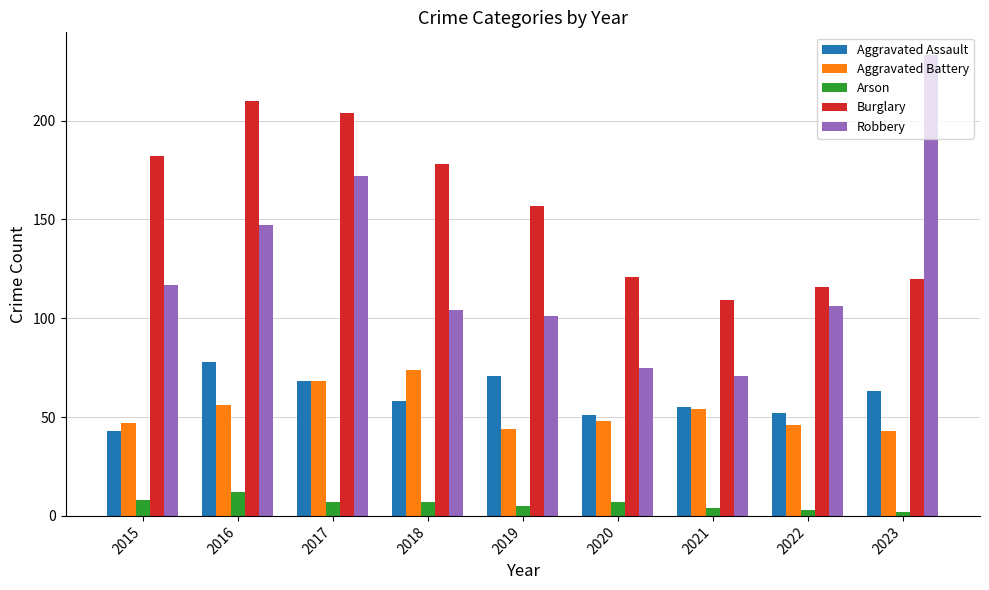

Between 2021 and 2022, which series saw the biggest shift?

Robbery